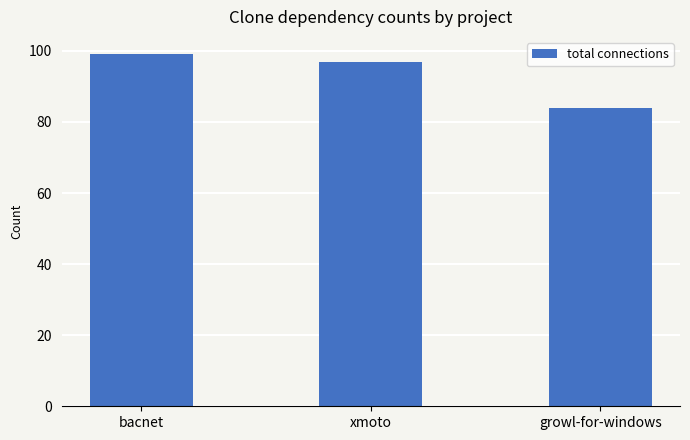

What is the difference between the maximum and minimum values?

15